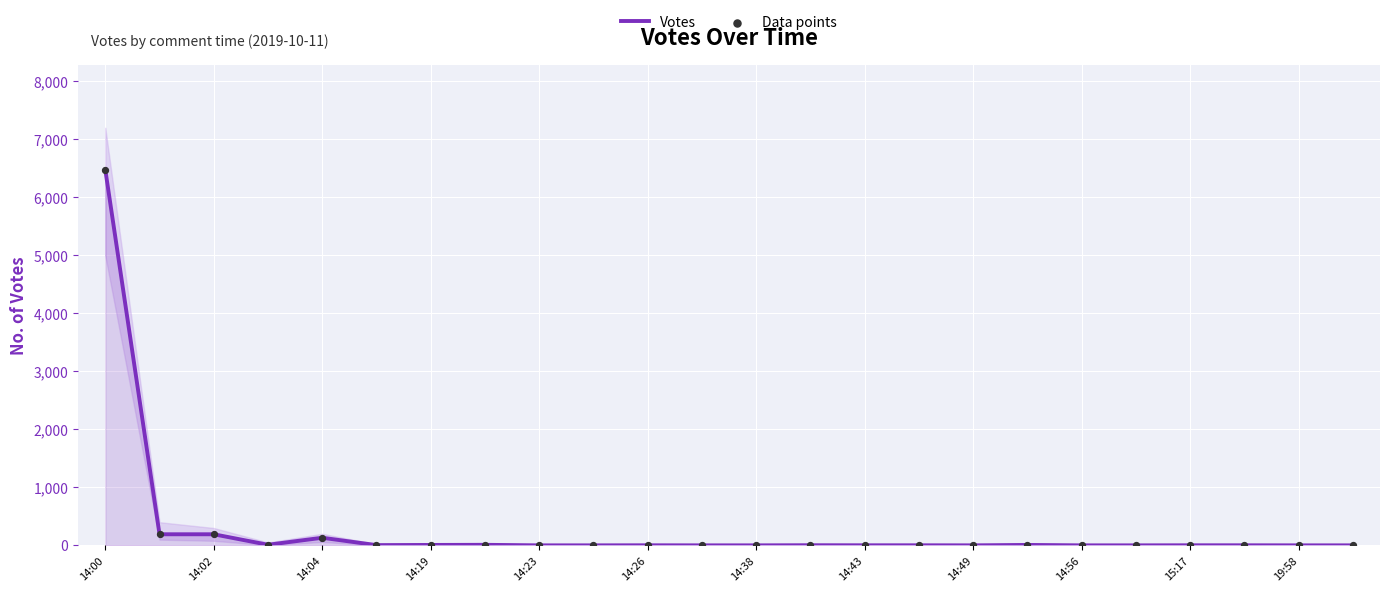

Which series has the largest total across all categories?

Votes